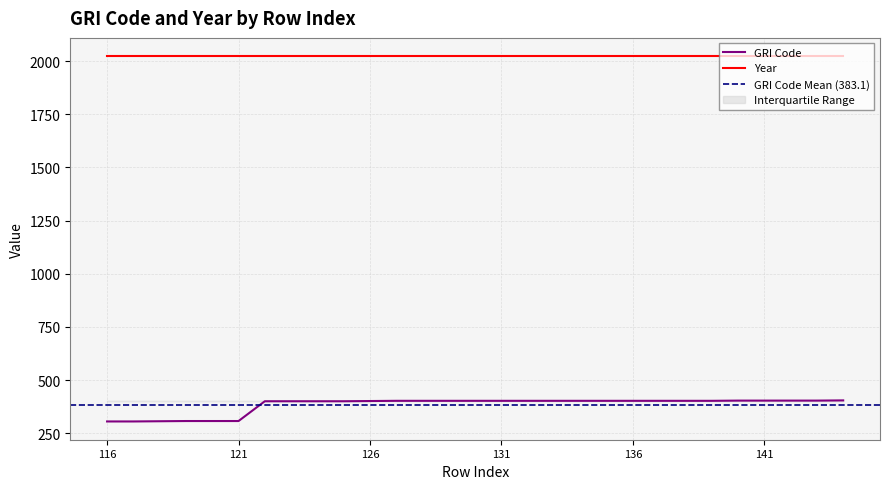

Between 143 and 139, which is larger?

143